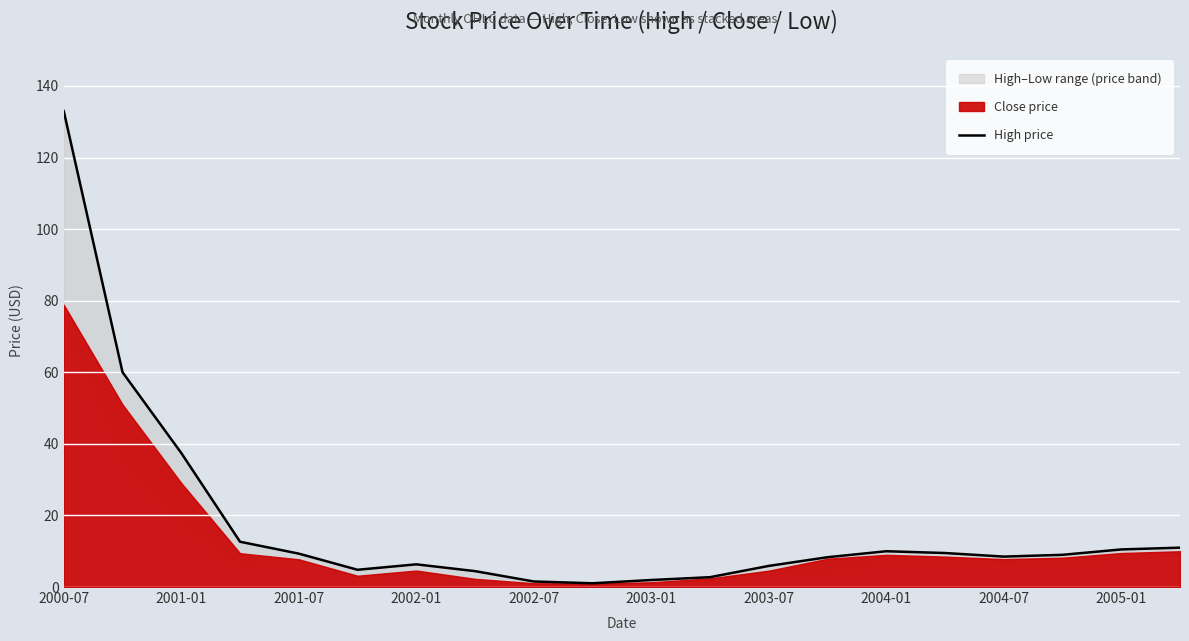

How many points are higher than both their immediate neighbors (excluding endpoints)?

2